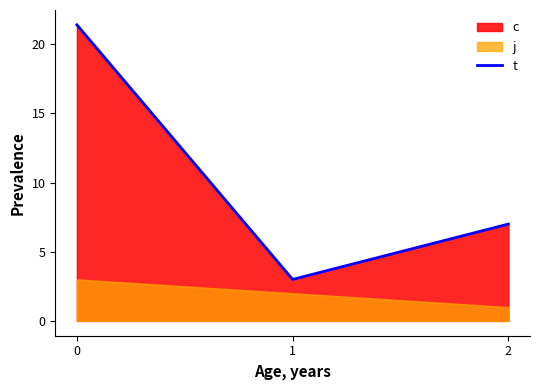

Does the chart have visible grid lines?

No